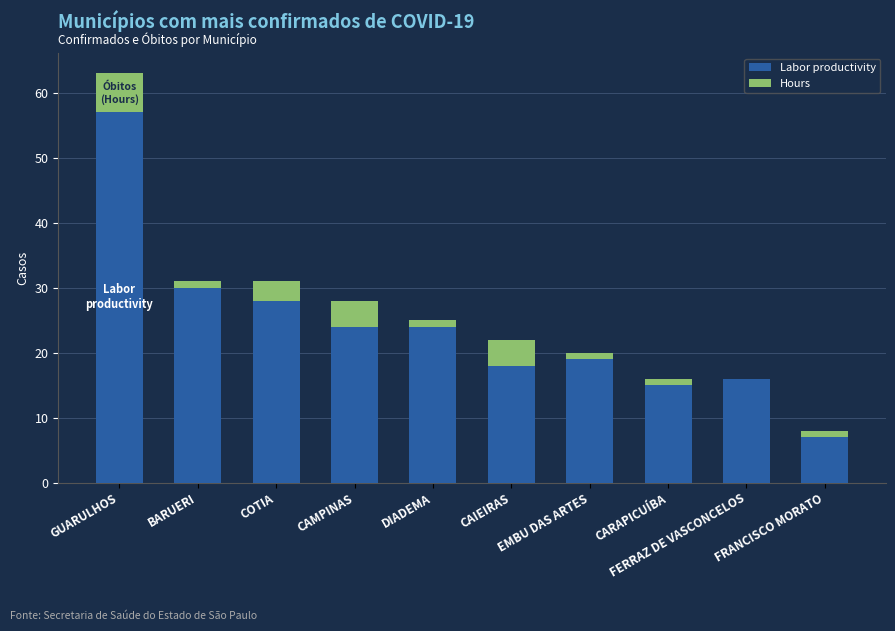

Where is Labor productivity nearest to the value 32?

BARUERI